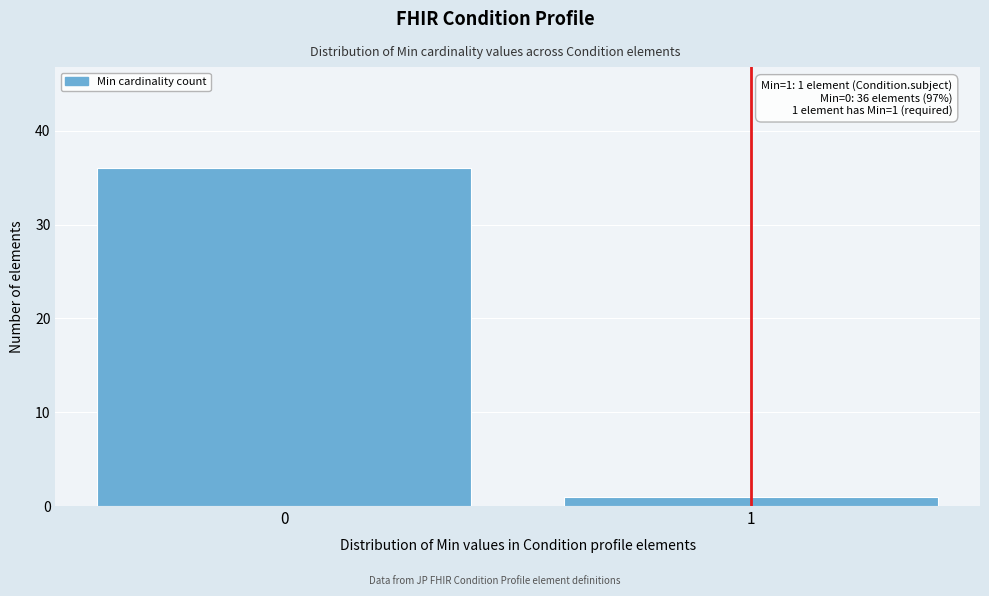

Reading right to left, extract all data points from this chart.

1	36